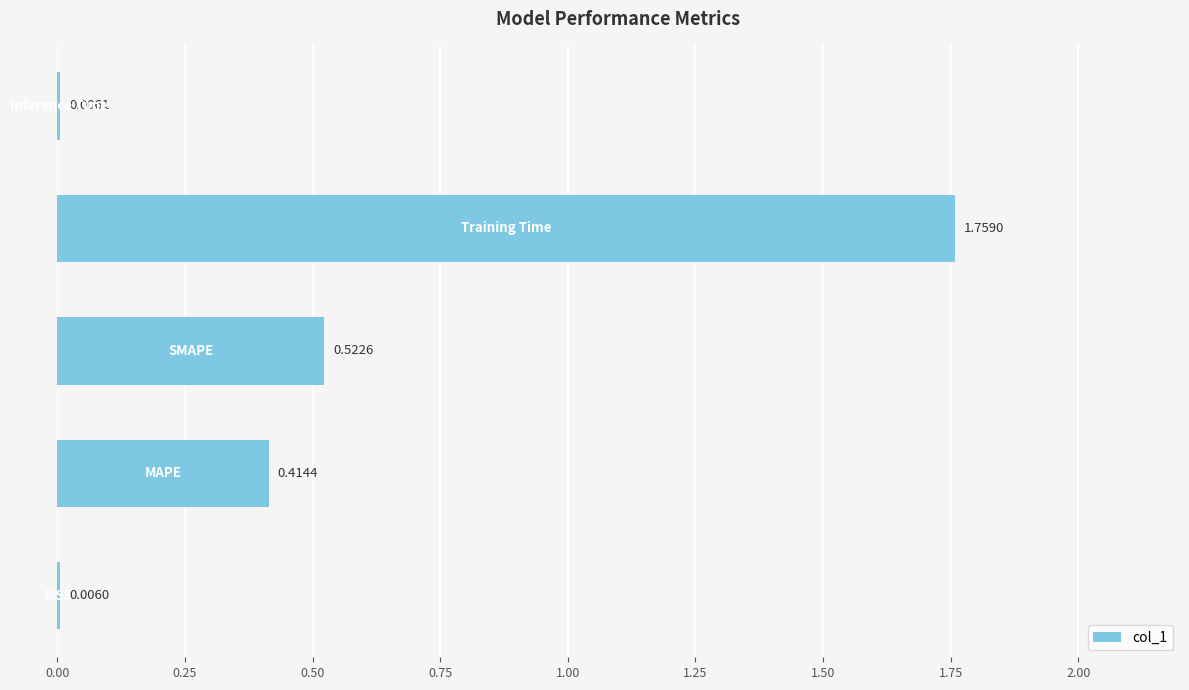

What is the sum of all values?

2.7